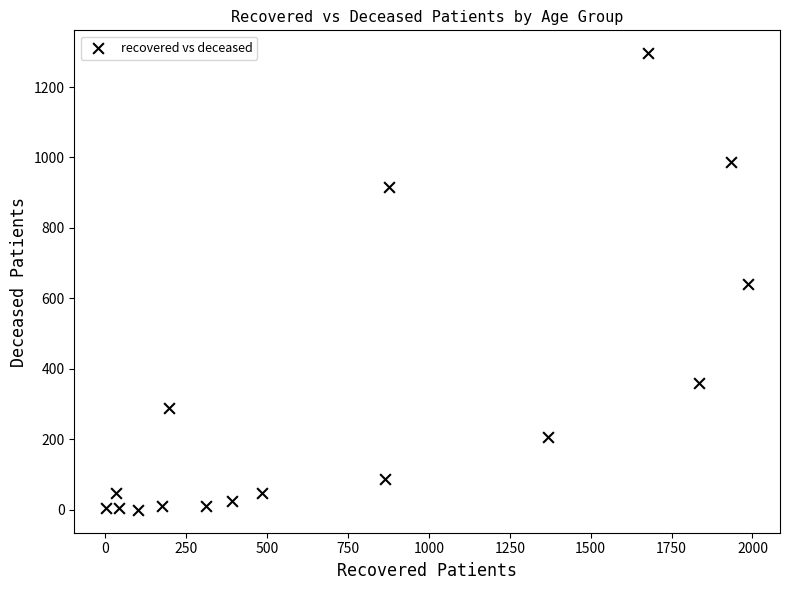

What is the range of Y values (max minus min)?

1296